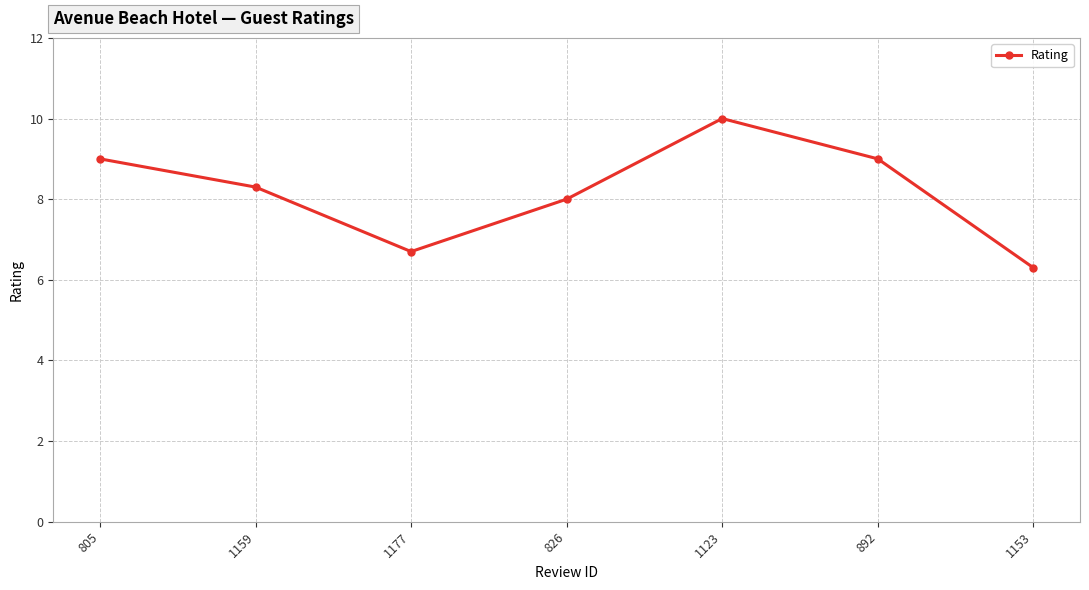

What is the label of the 6th point from the right?

1159